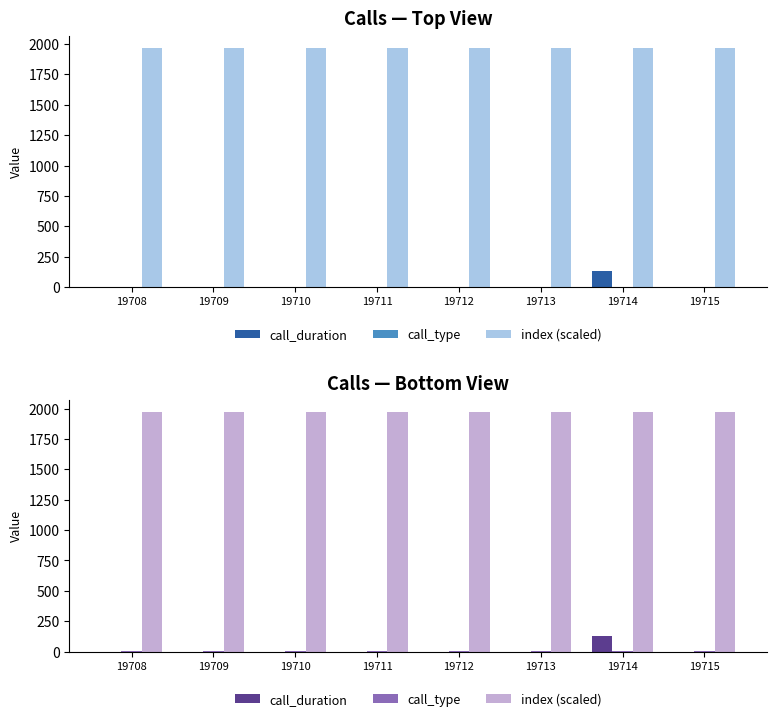

Rank the categories by call_type value from highest to lowest.

19708, 19709, 19710, 19711, 19712, 19713, 19715, 19714